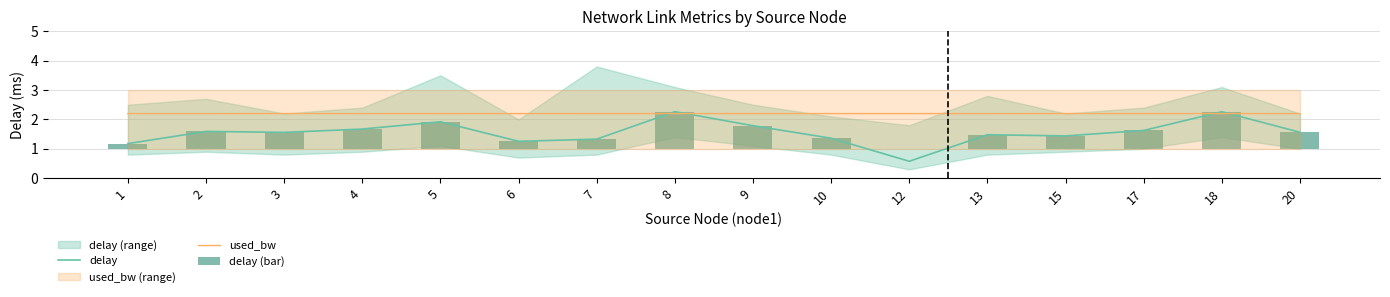

How many data points in delay are above 1?

15